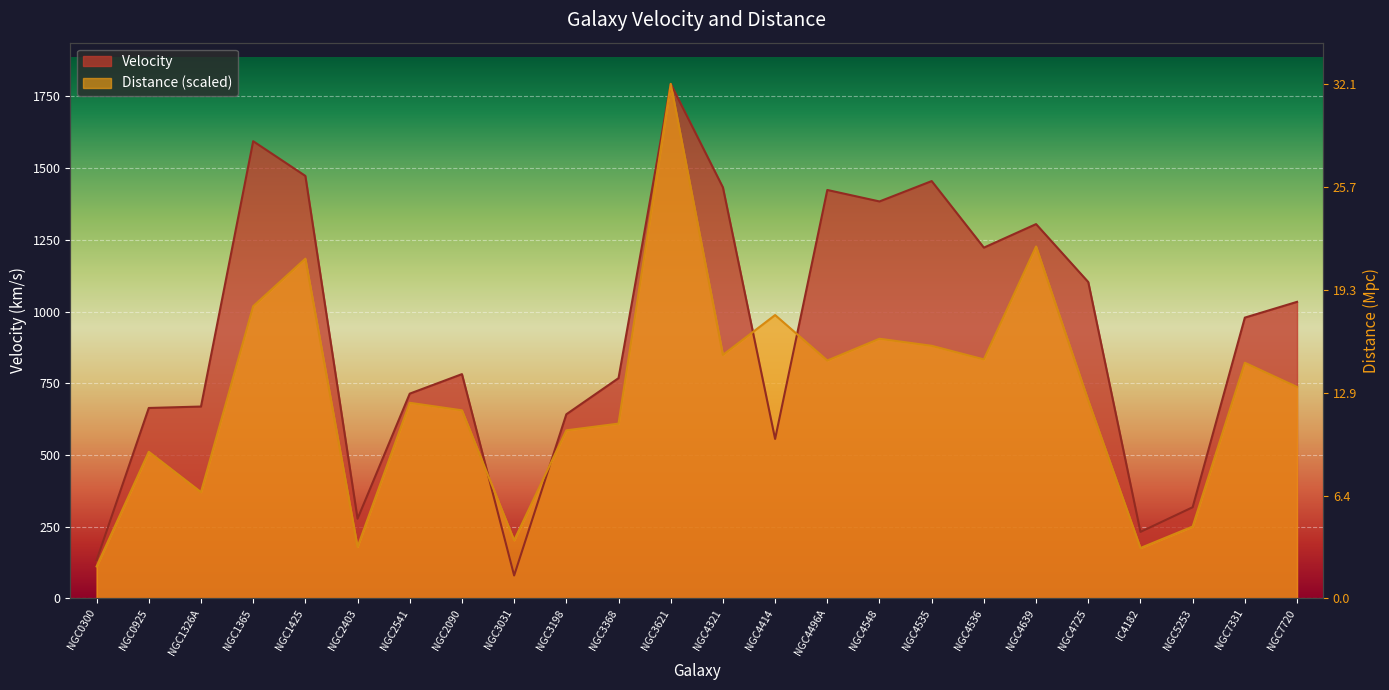

What is the label of the 22nd point from the left?

NGC5253